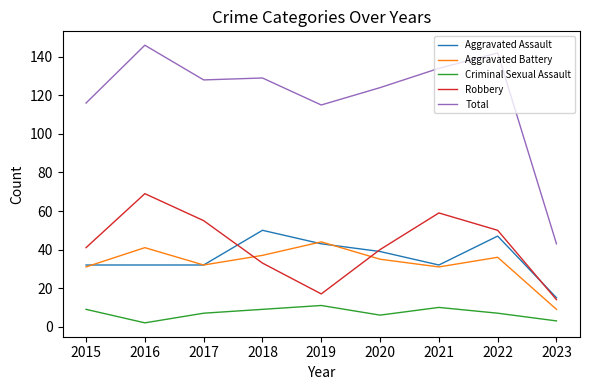

Is it true that Criminal Sexual Assault equals 15 at 2018?

False